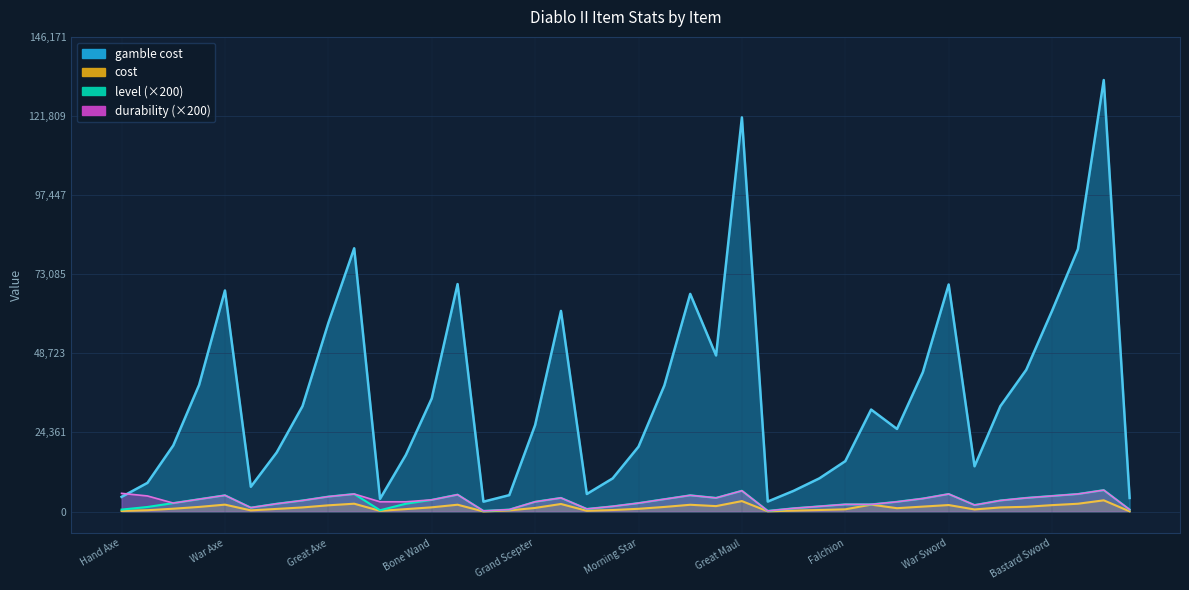

What are all the series names shown in the legend?

gamble cost, cost, level, durability